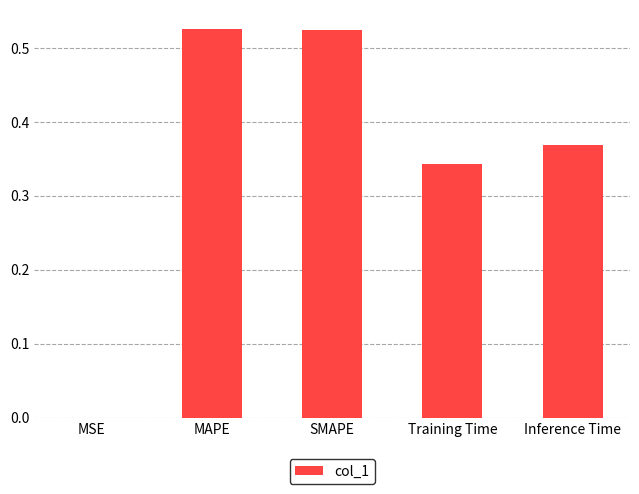

What is the sum of the values at SMAPE and Inference Time?

0.9